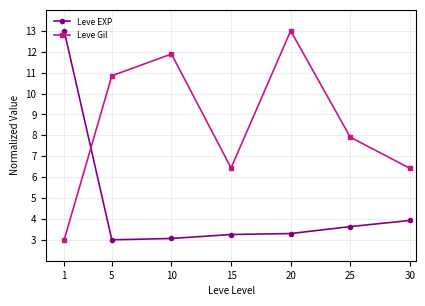

Count the number of categories in the chart.

7